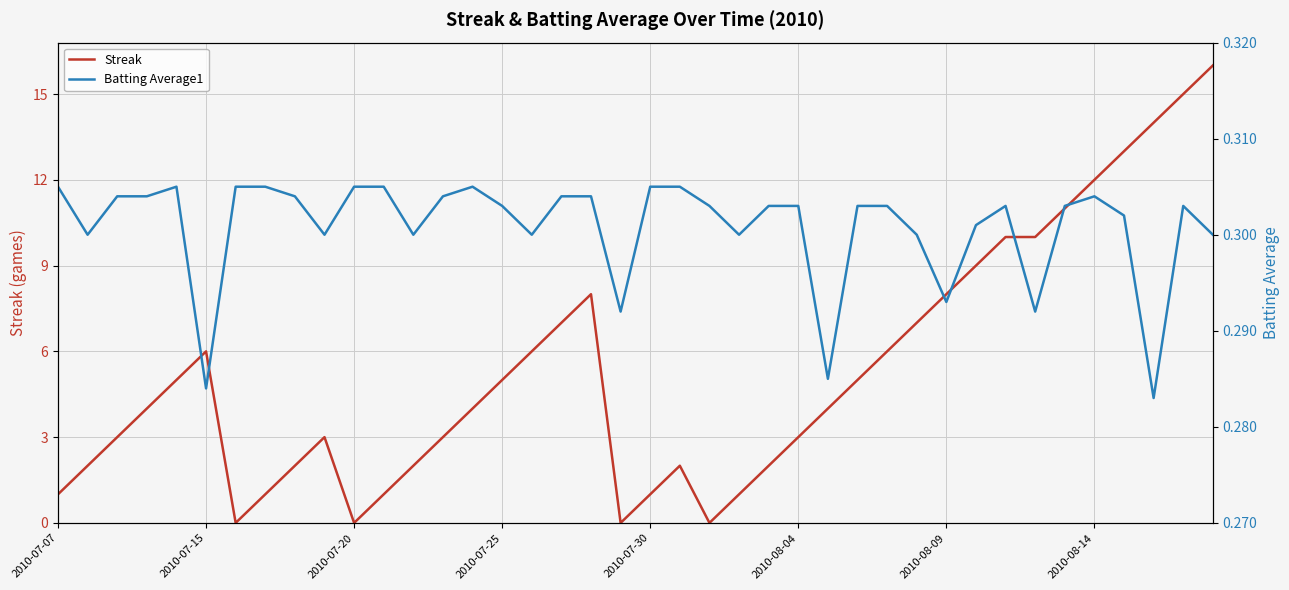

Is it true that Streak equals 12 at 2010-08-09?

False